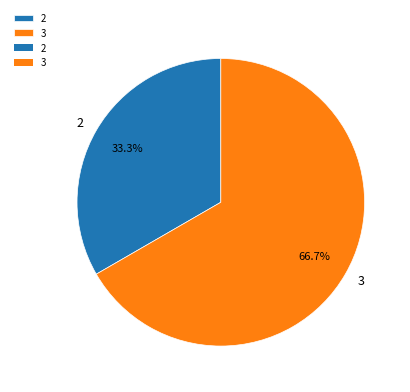

How many slices are in this pie chart?

2